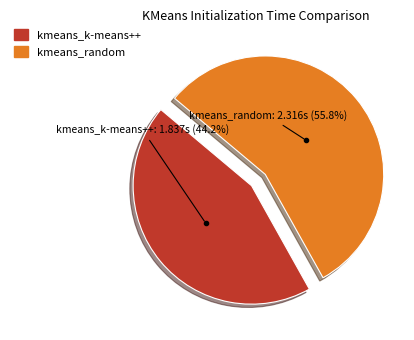

Does kmeans_k-means++ represent more than half of the total?

No